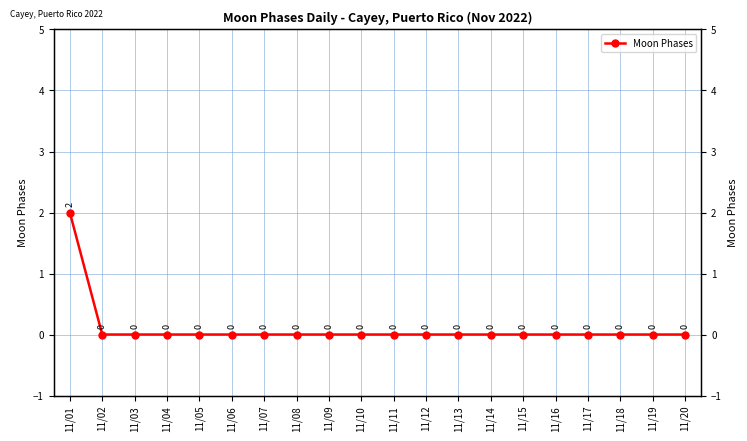

Is it true that the value at 11/10 is 0?

True